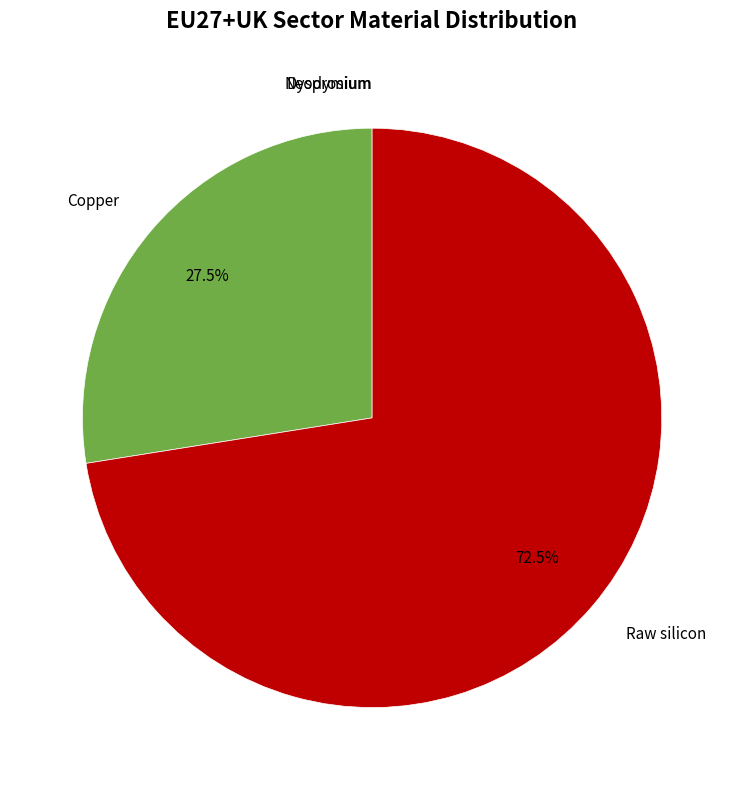

Is there a majority slice in this chart?

Yes